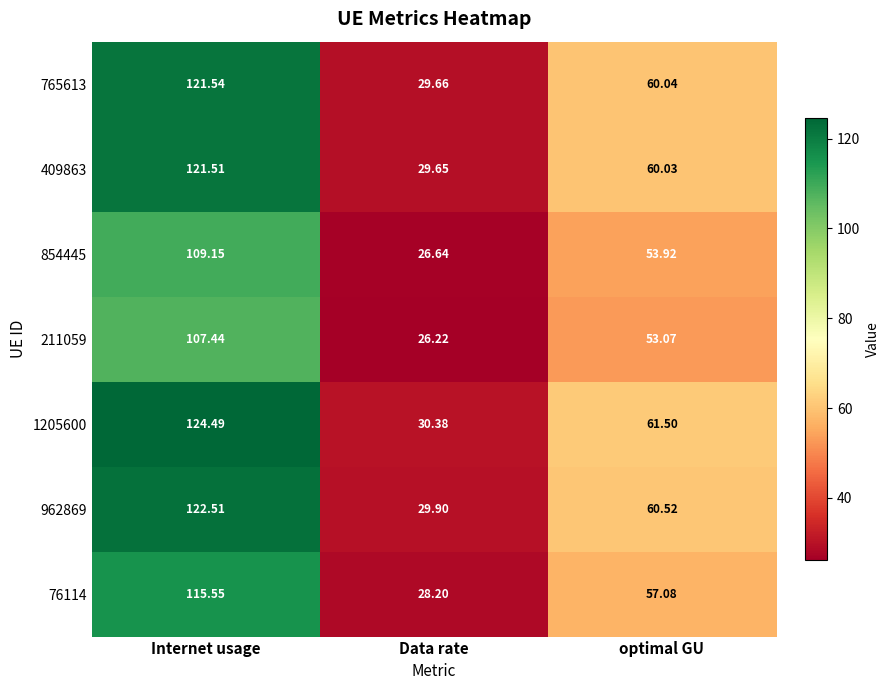

List the labels in order of 211059 value, largest first.

Internet usage, optimal GU, Data rate